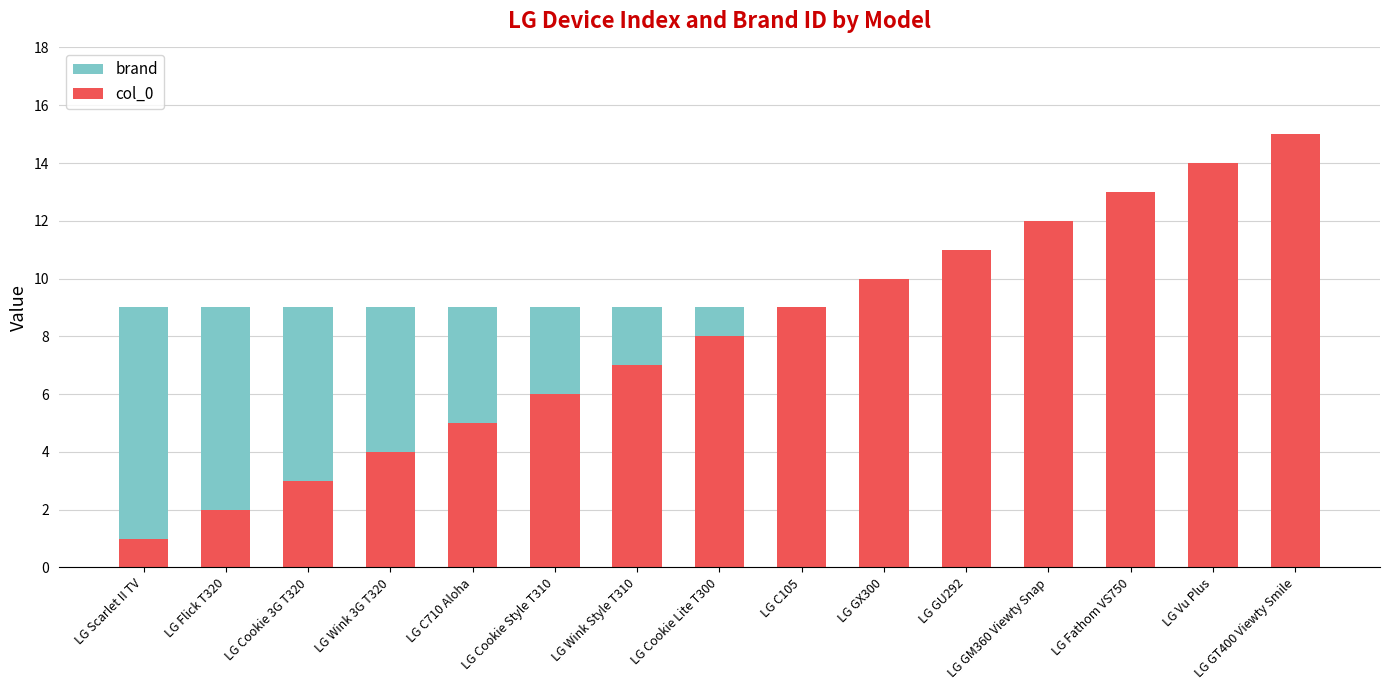

Reading left to right, what are all the values shown in this chart?

brand: LG Scarlet II TV=9	LG Flick T320=9	LG Cookie 3G T320=9	LG Wink 3G T320=9	LG C710 Aloha=9	LG Cookie Style T310=9	LG Wink Style T310=9	LG Cookie Lite T300=9	LG C105=9	LG GX300=9	LG GU292=9	LG GM360 Viewty Snap=9	LG Fathom VS750=9	LG Vu Plus=9	LG GT400 Viewty Smile=9
col_0: LG Scarlet II TV=1	LG Flick T320=2	LG Cookie 3G T320=3	LG Wink 3G T320=4	LG C710 Aloha=5	LG Cookie Style T310=6	LG Wink Style T310=7	LG Cookie Lite T300=8	LG C105=9	LG GX300=10	LG GU292=11	LG GM360 Viewty Snap=12	LG Fathom VS750=13	LG Vu Plus=14	LG GT400 Viewty Smile=15